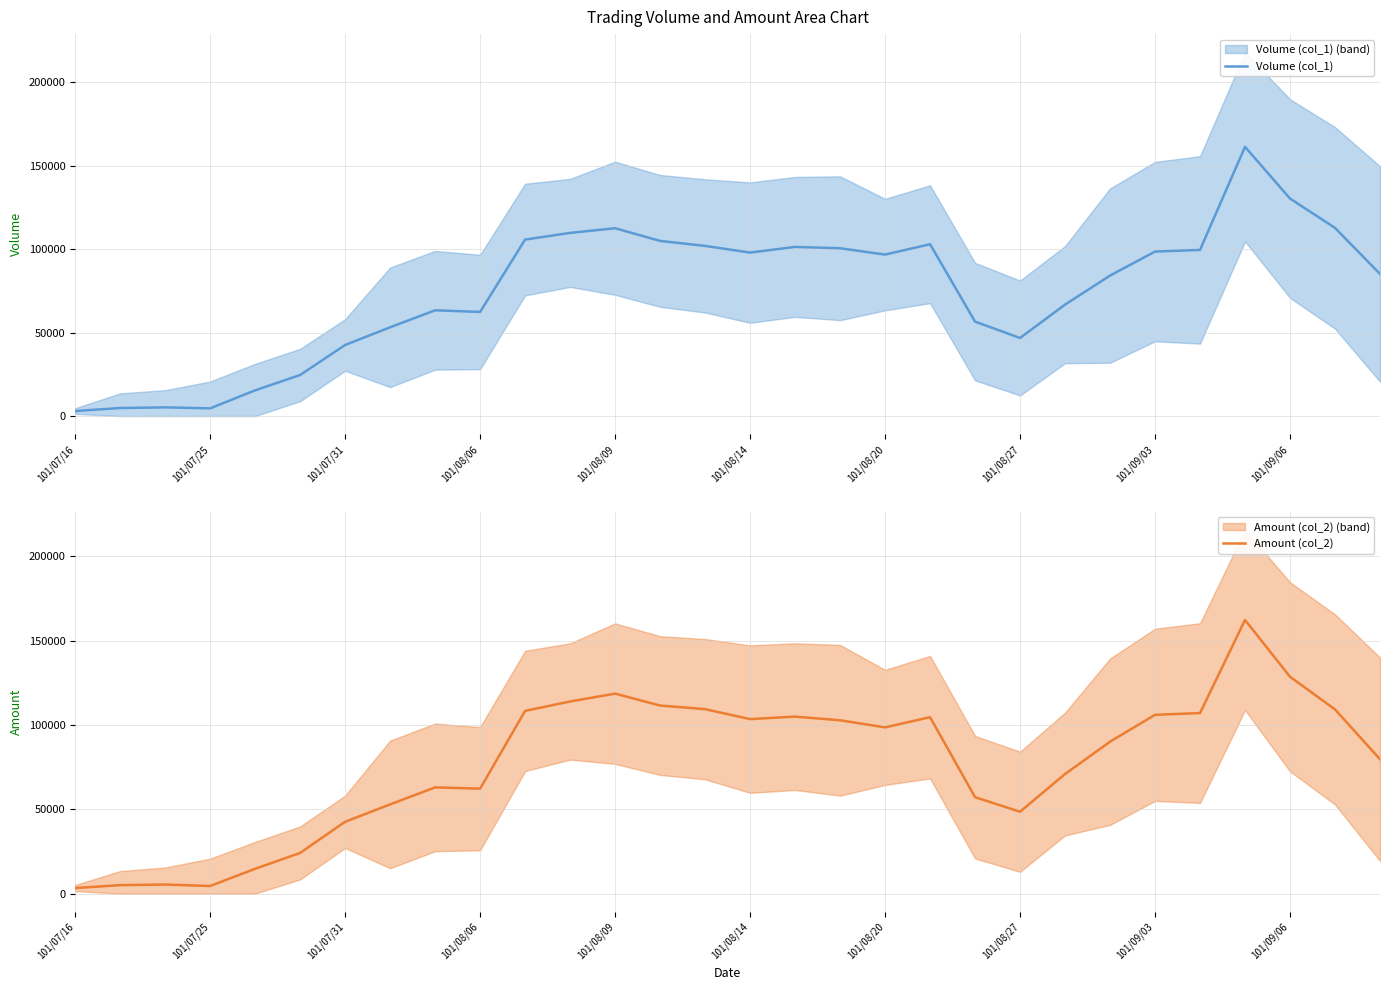

What is the difference between the highest and lowest values at 26?

876